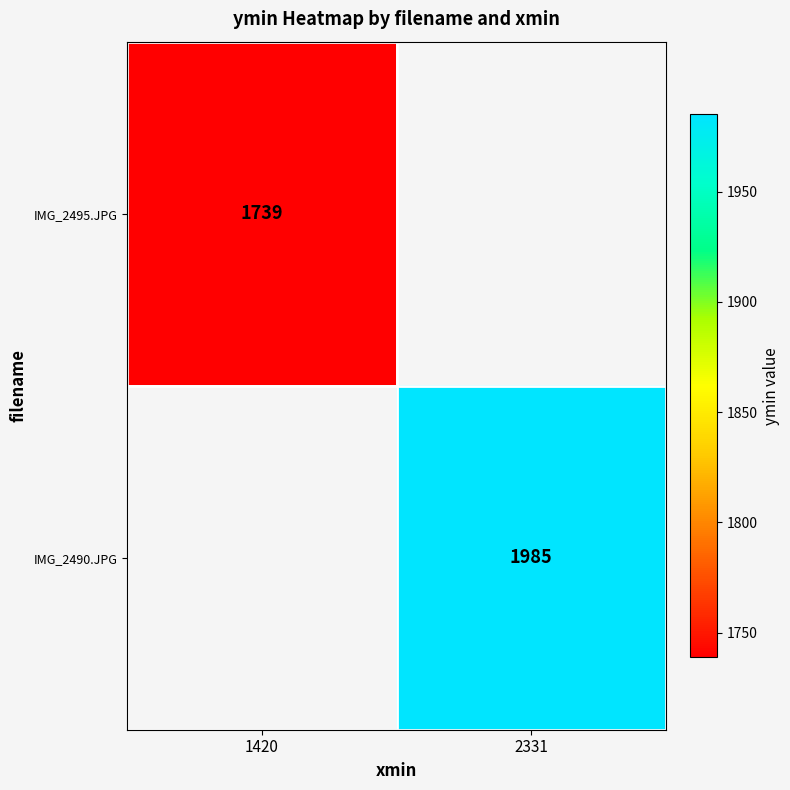

The IMG_2490.JPG series shows 1985.0 at 2331. True or false?

True